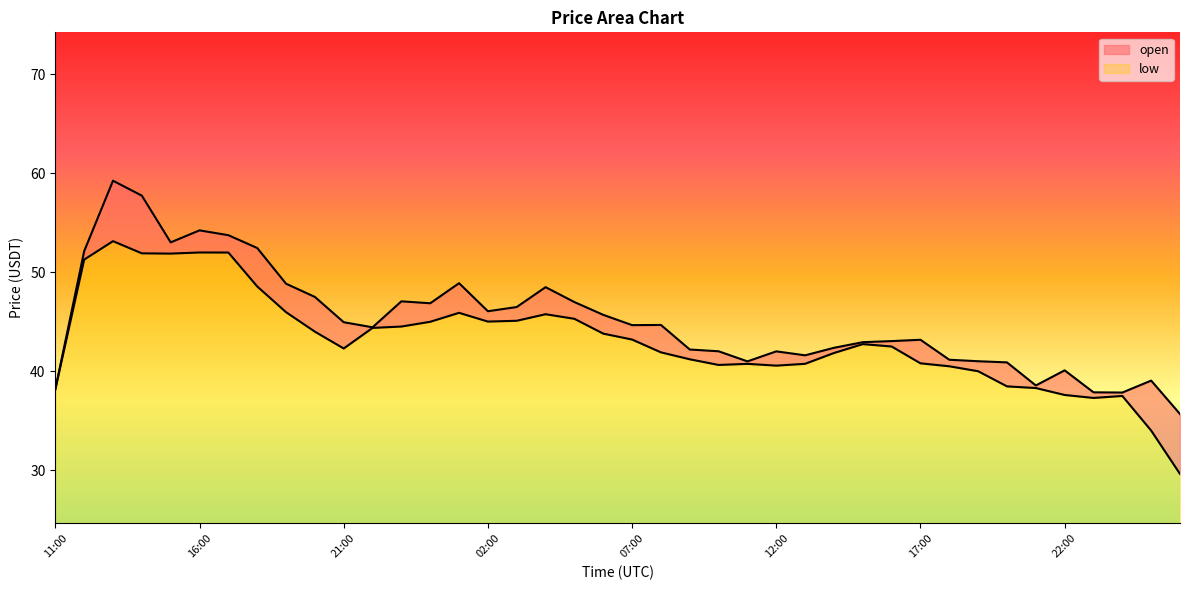

What is the maximum value for low?

28.5